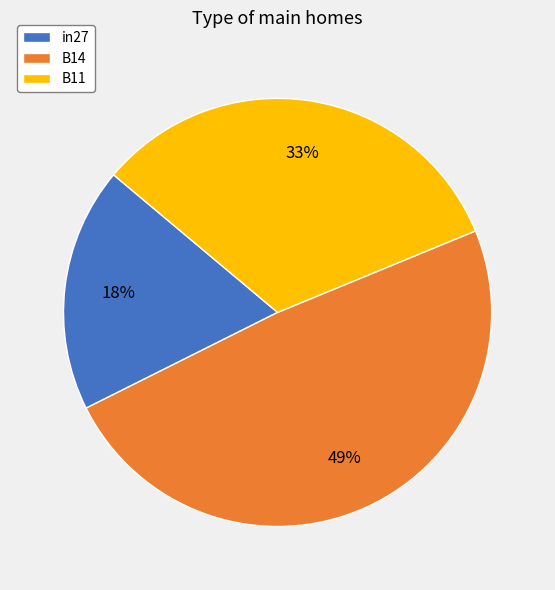

To the nearest percent, what portion does in27 represent?

18%